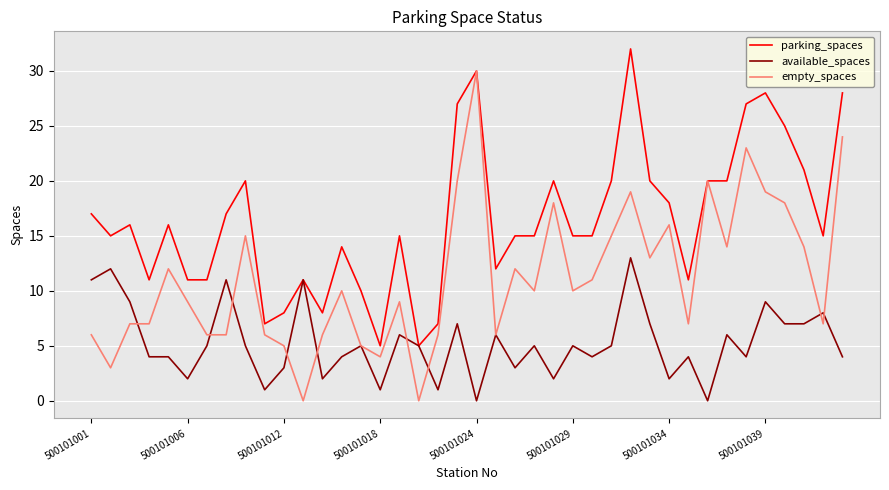

Which series has the largest range (max minus min)?

empty_spaces